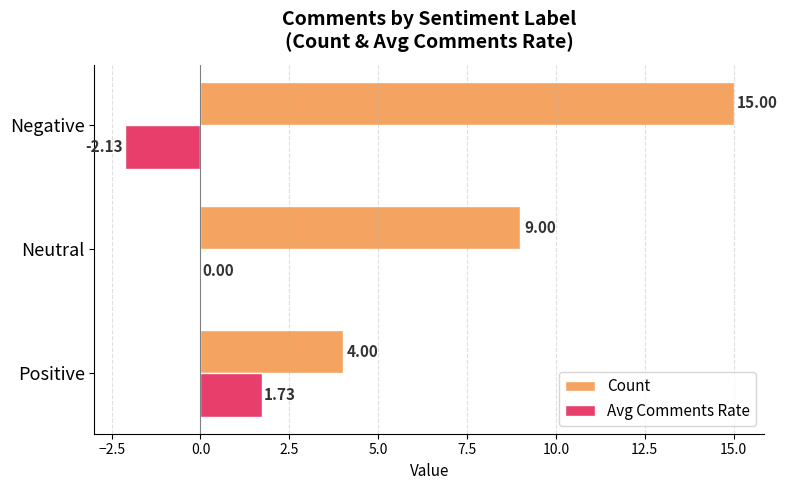

Which series has the largest range (max minus min)?

Count